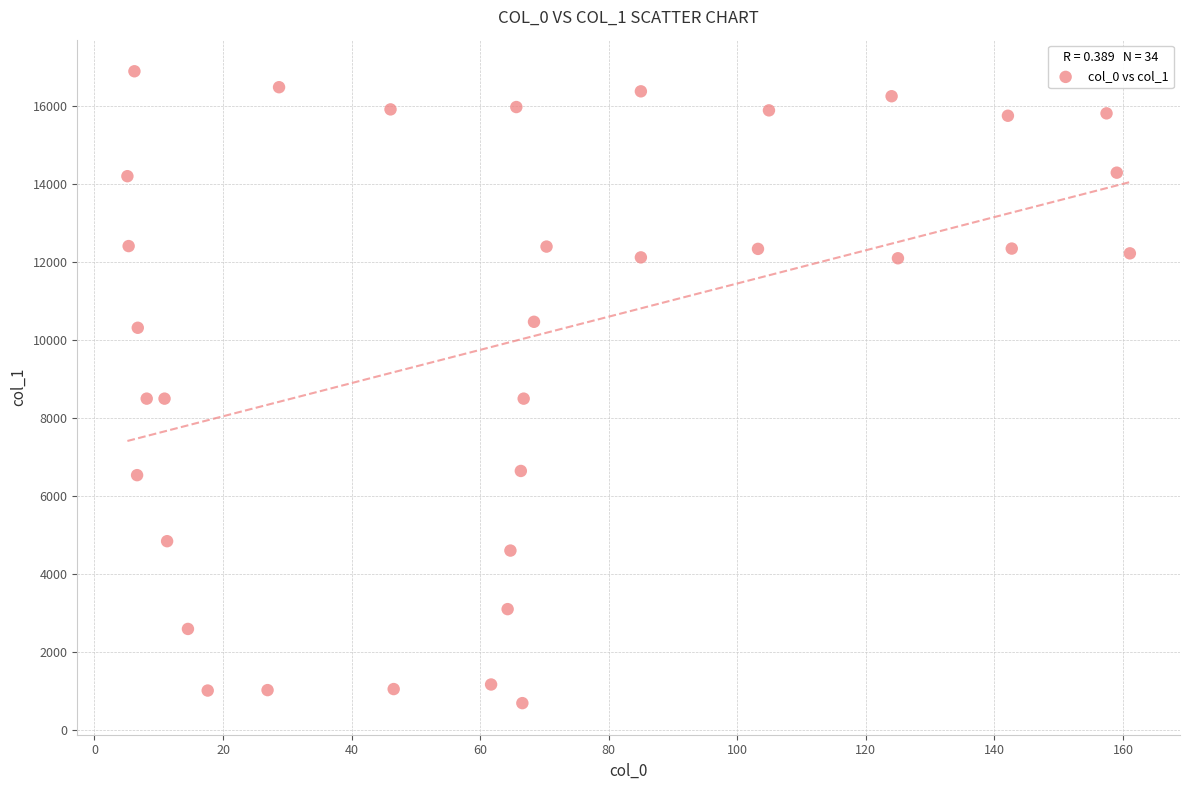

What is the range of Y values (max minus min)?

16211.4